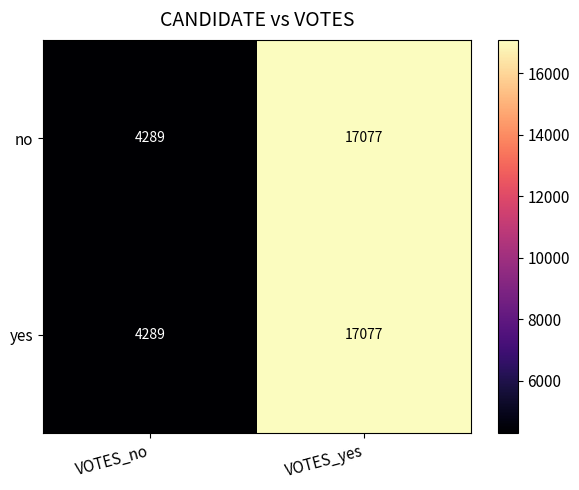

What is the approximate value of yes at VOTES_yes, to the nearest 50?

17100